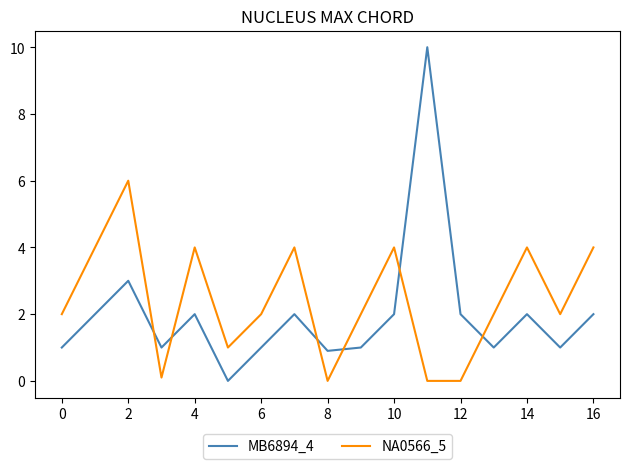

Does the chart display data point markers on the line(s)?

No